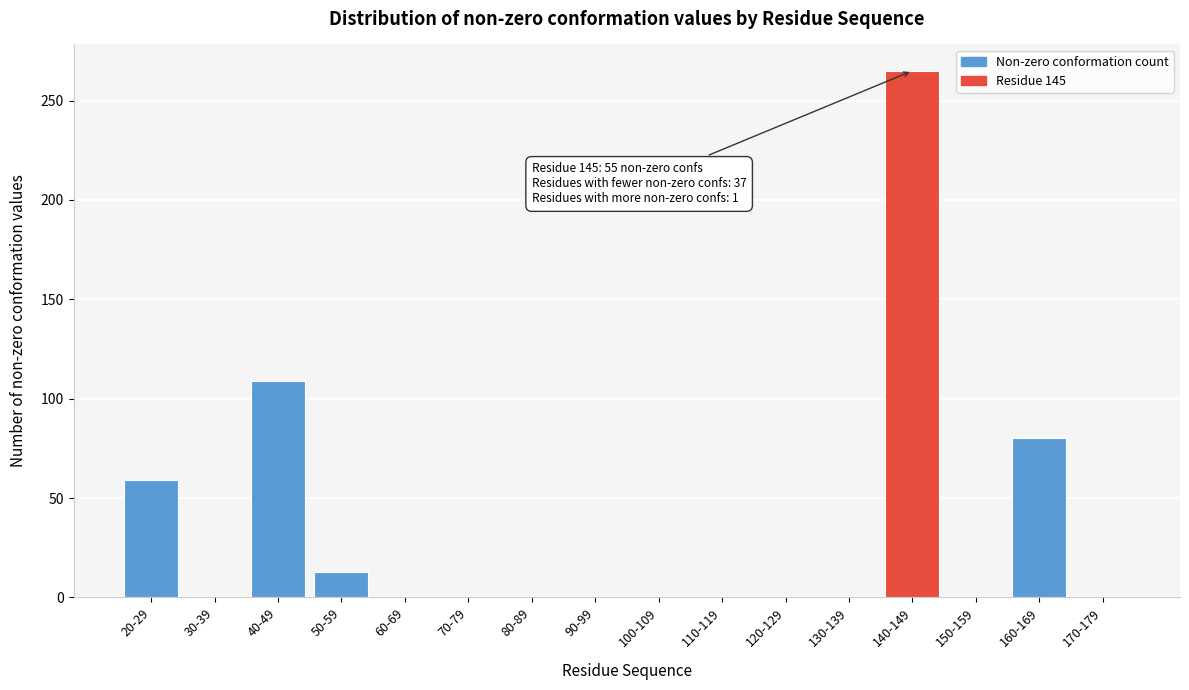

Reading left to right, transcribe all the data shown in this chart.

20-29=59	30-39=0	40-49=109	50-59=13	60-69=0	70-79=0	80-89=0	90-99=0	100-109=0	110-119=0	120-129=0	130-139=0	140-149=265	150-159=0	160-169=80	170-179=0